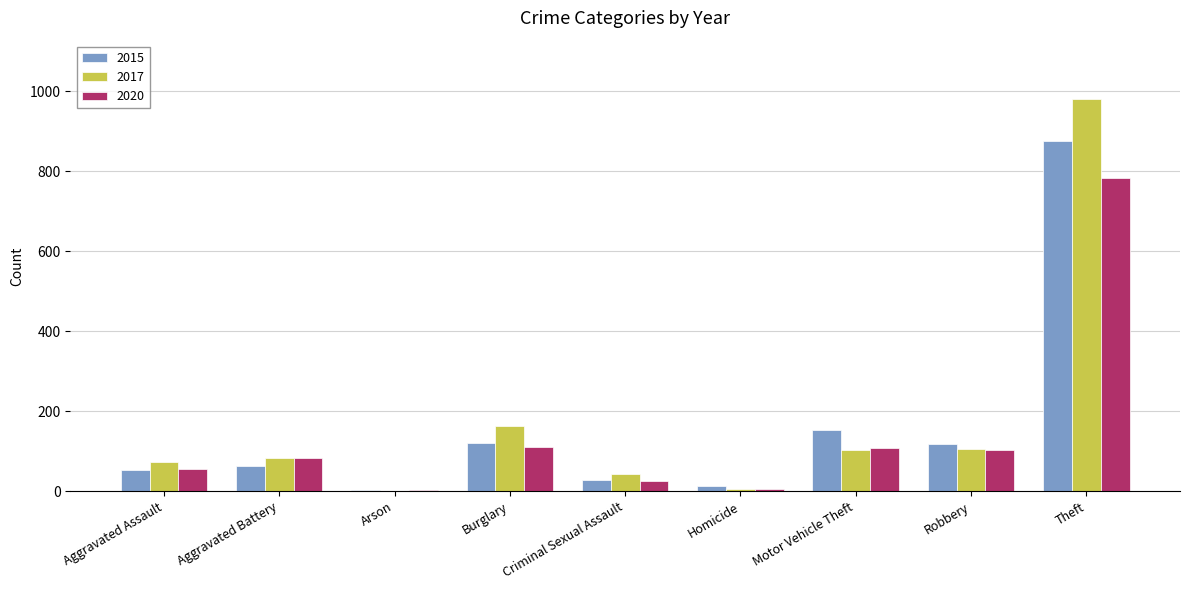

How many data points does each series have?

9